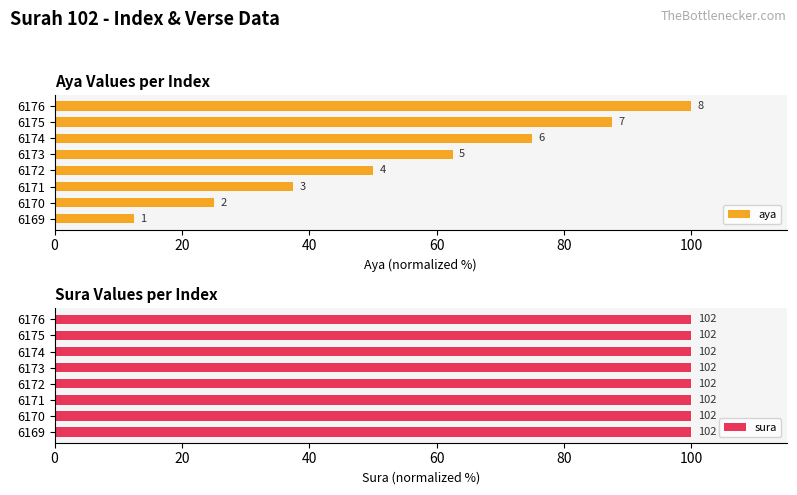

What is the sum of the aya values at 6173 and 6174?

137.5